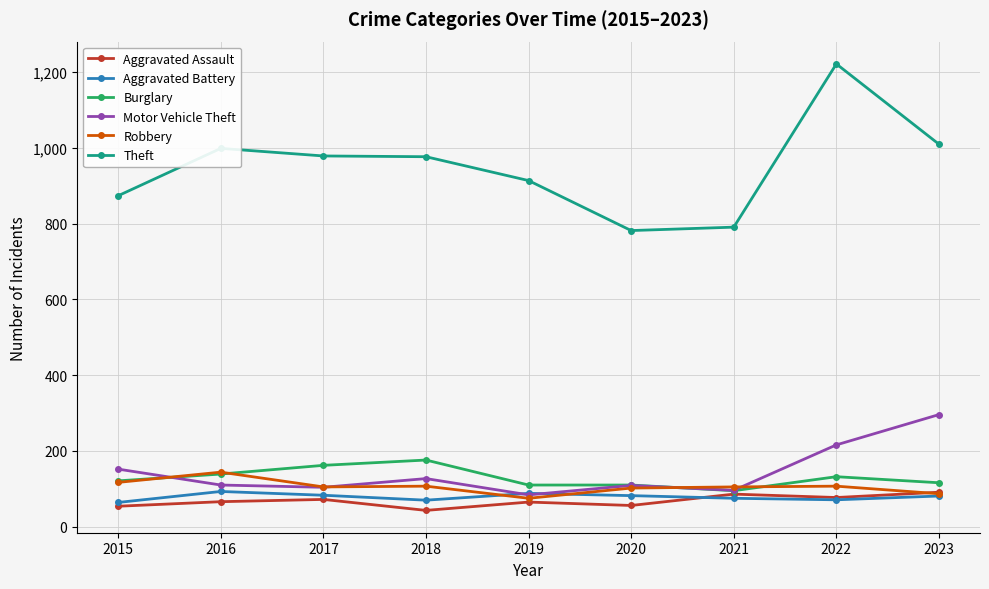

True or false: Burglary and Theft cross at least once.

False